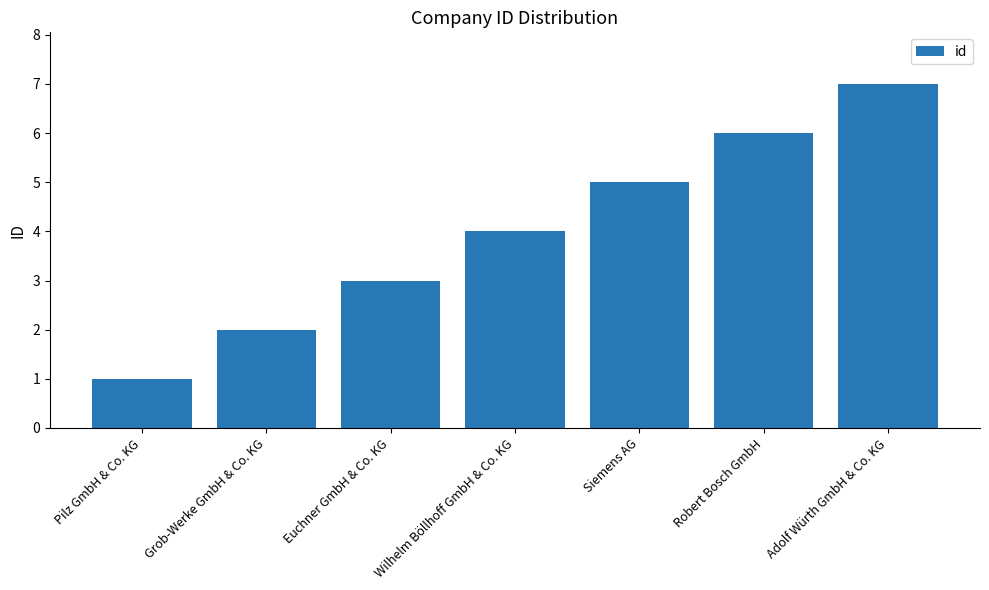

How many values are below 4?

3